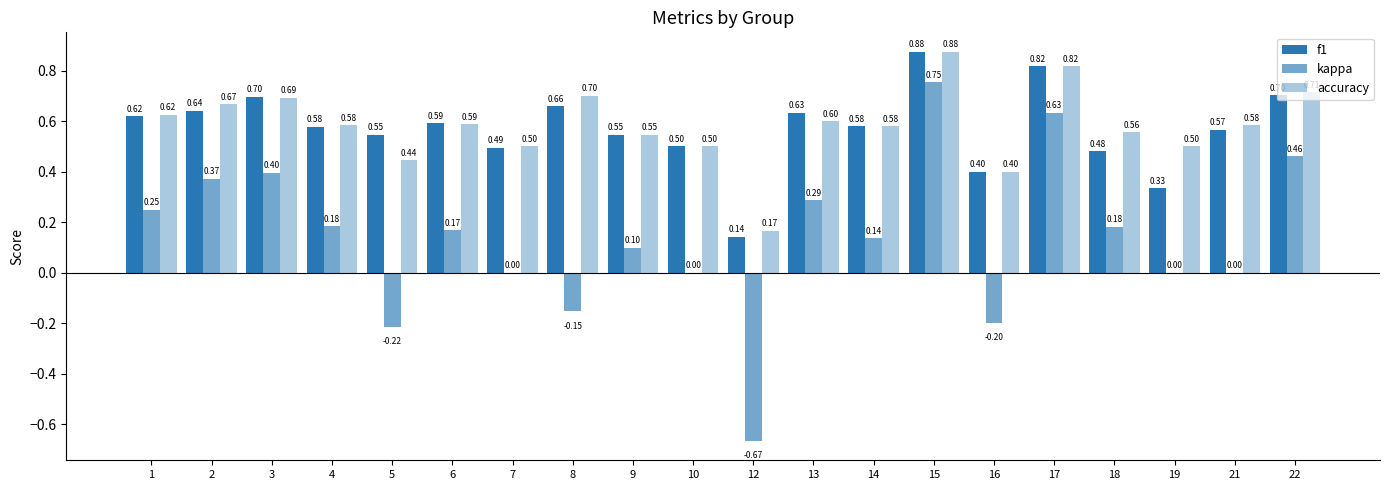

Which has a higher value, 18 or 8?

8